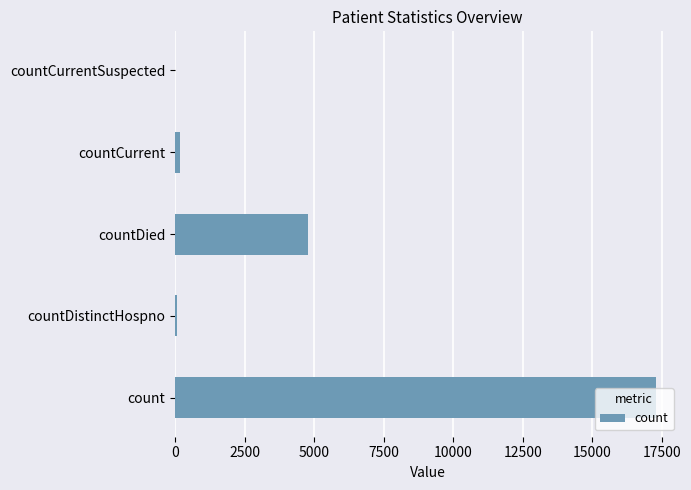

Is it true that the value at countCurrentSuspected is 0?

True